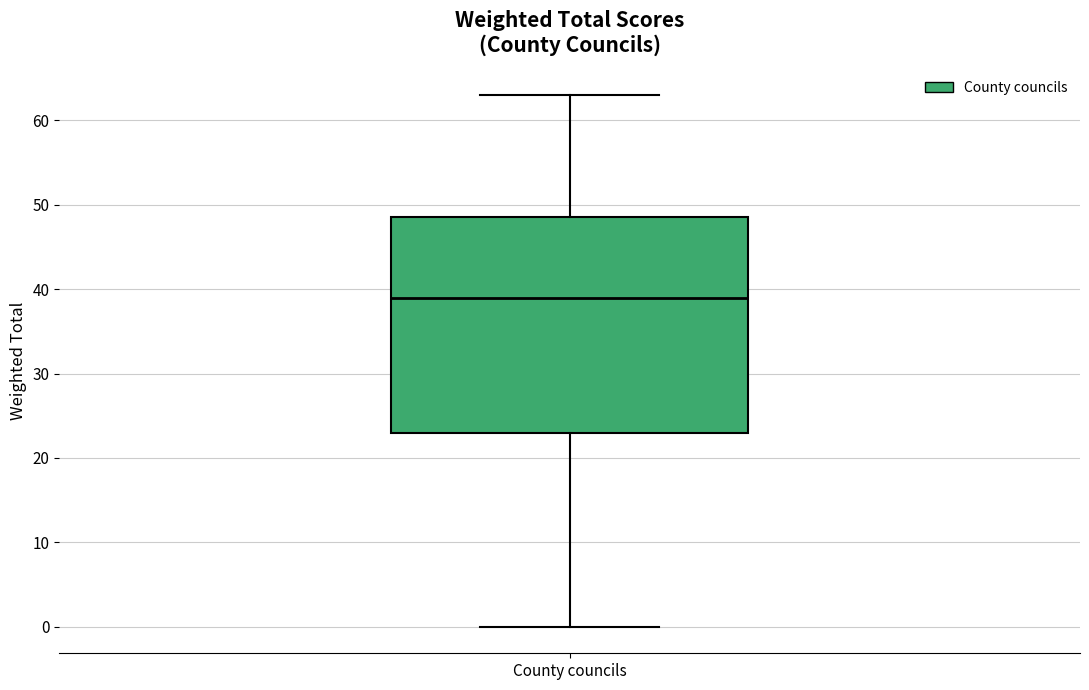

Transcribe this box plot: give where the median line is, the range the box spans, and where the two whiskers end, as read against the y-axis. The values are not printed on the chart, so give them approximately, as read against the axis.

median 39, box 23 to 49, whiskers 0 to 63